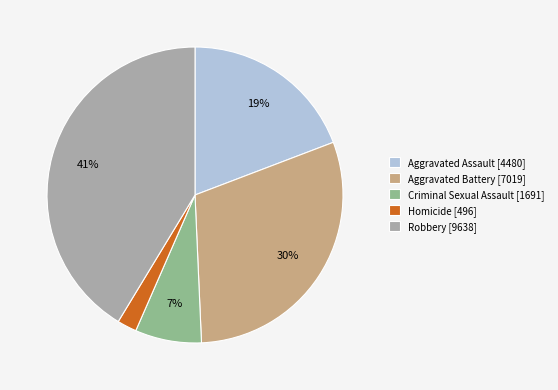

Count the number of slices in the pie.

5